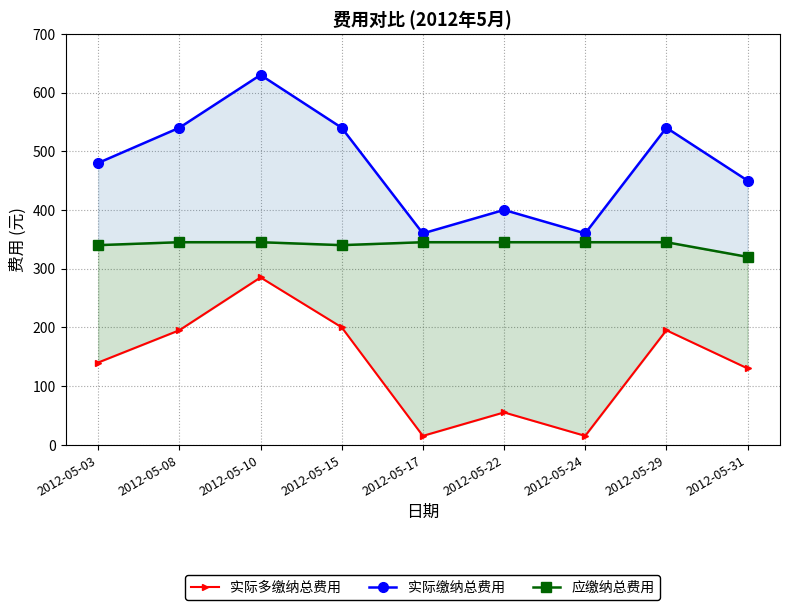

True or false: 应缴纳总费用 and 实际缴纳总费用 intersect in this chart.

False